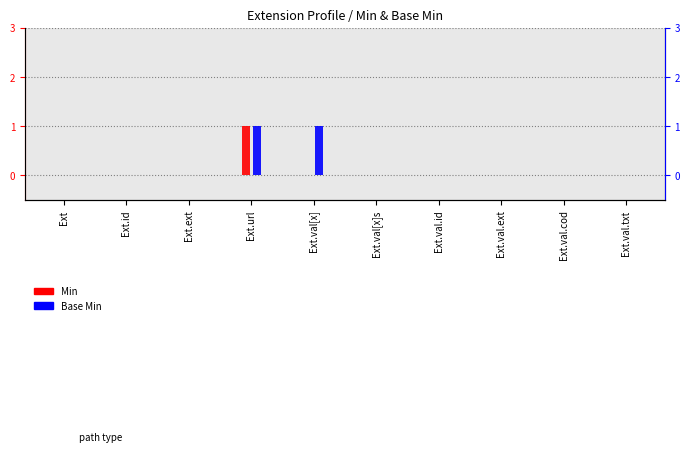

At which label does Base Min reach its minimum?

Ext